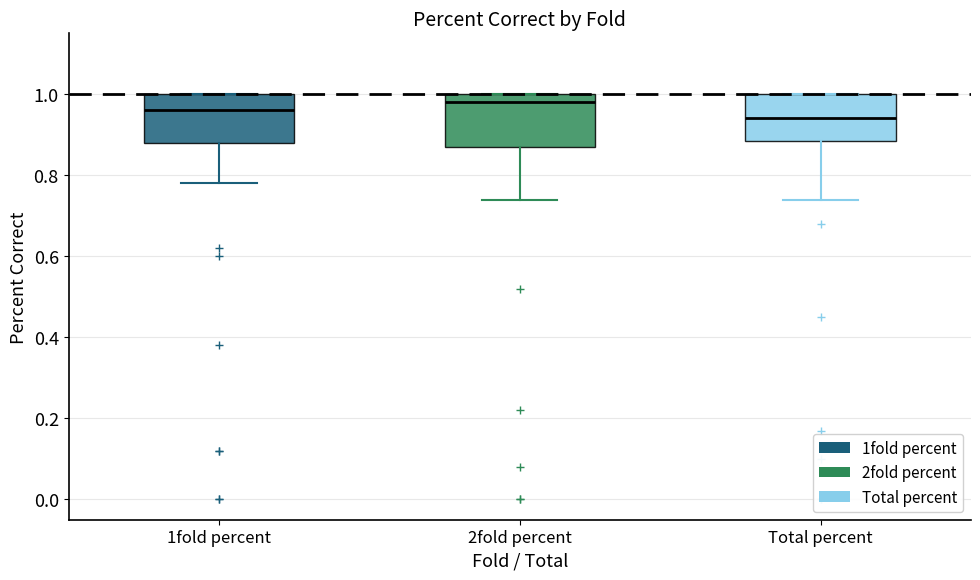

Where is the lower edge of the box for 1fold percent on the y-axis? The values are not printed on the chart, so give them approximately, as read against the axis.

0.88